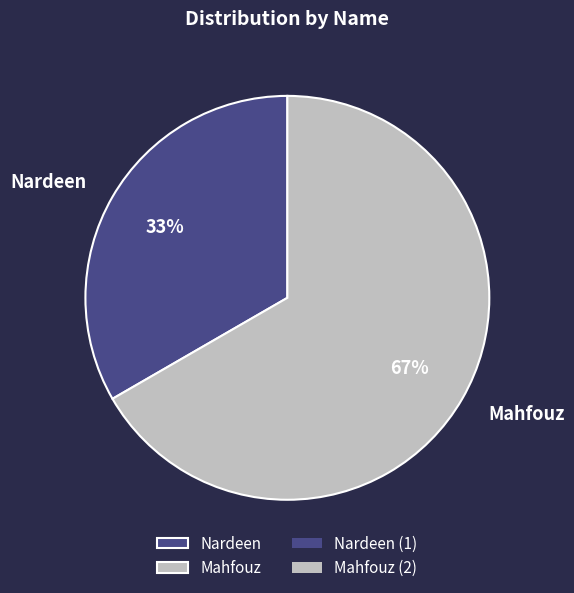

Which has a higher value, Nardeen or Mahfouz?

Mahfouz